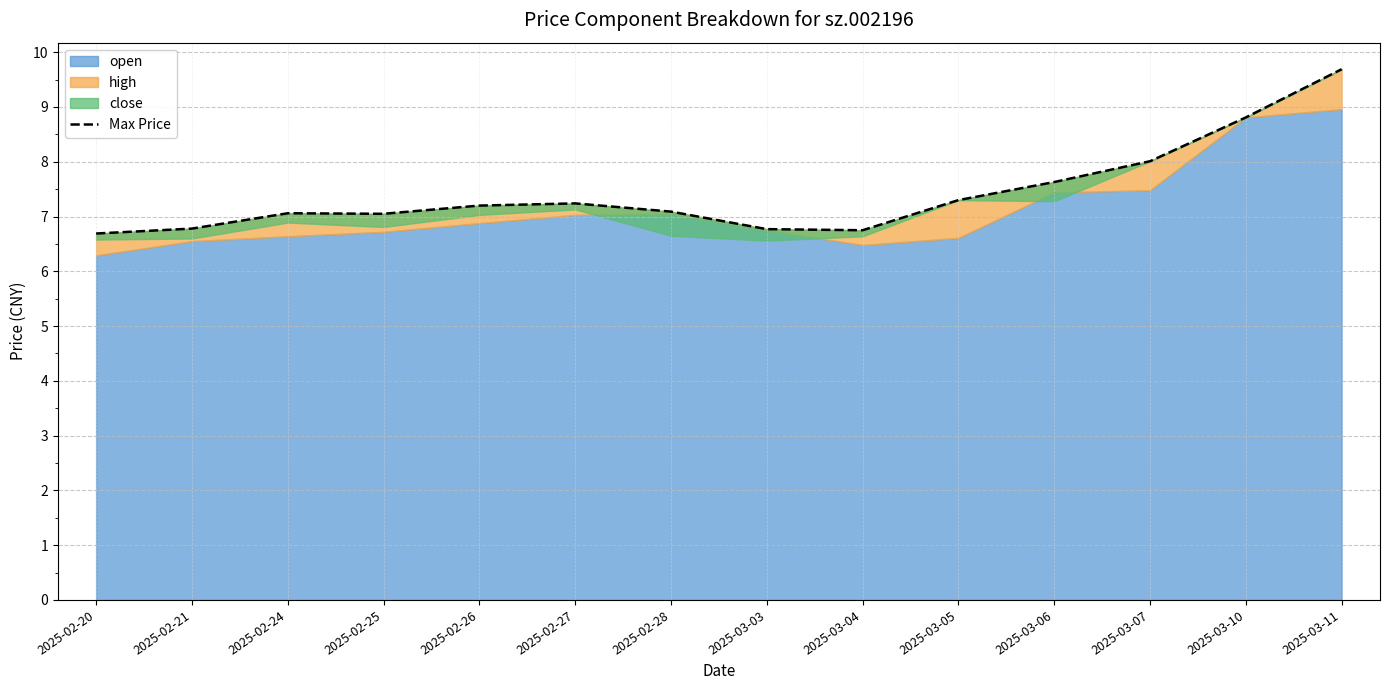

At which category does the data reach its first local valley?

2025-02-25